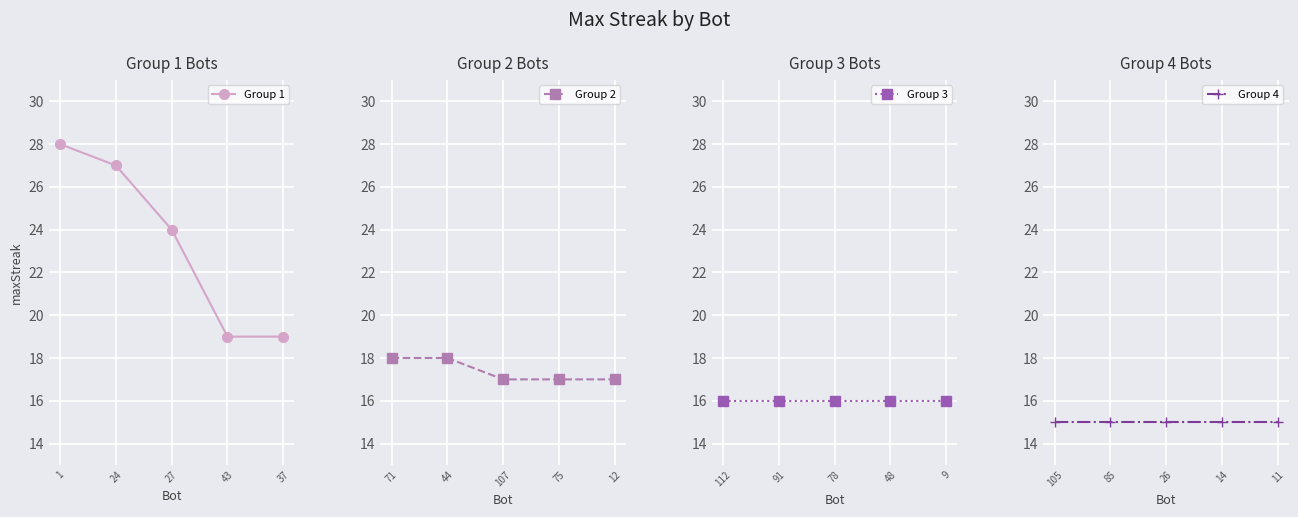

What is the average value of the Group 3 series?

16